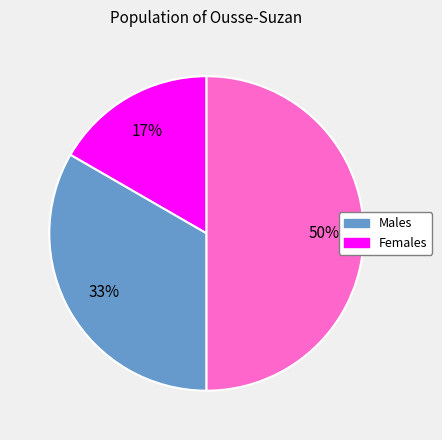

To the nearest percent, what is the difference between the largest and smallest slice percentages?

33%